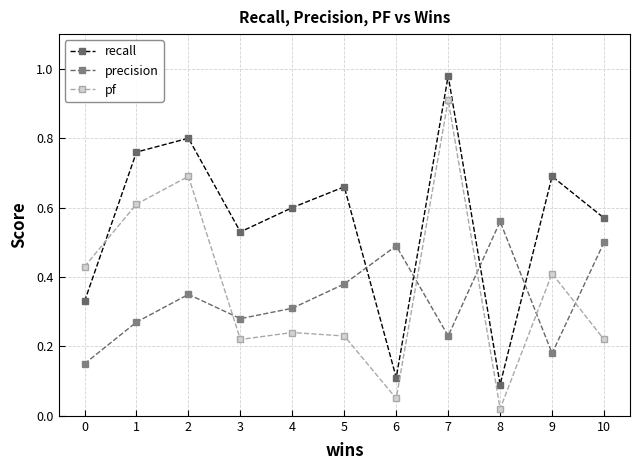

At how many categories does at least one series exceed 0?

11